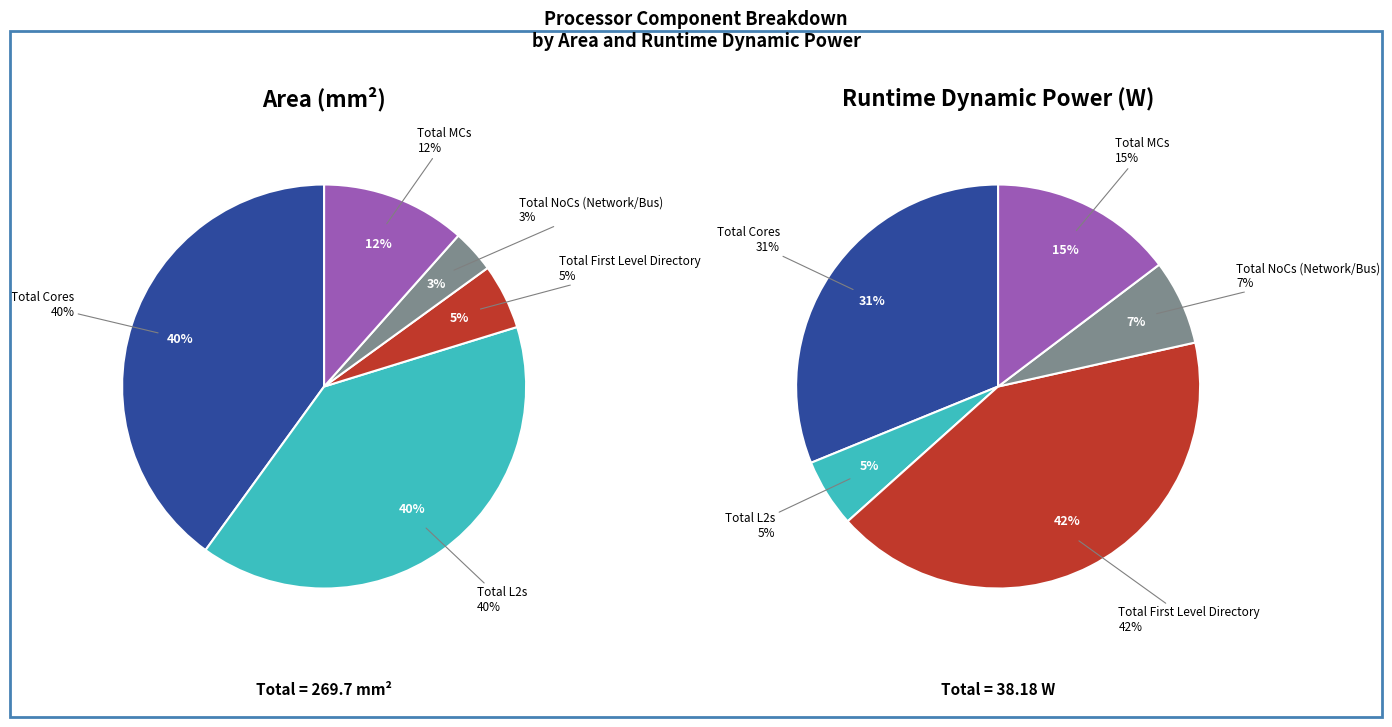

Which category has the smallest portion of the pie?

Total NoCs (Network/Bus)